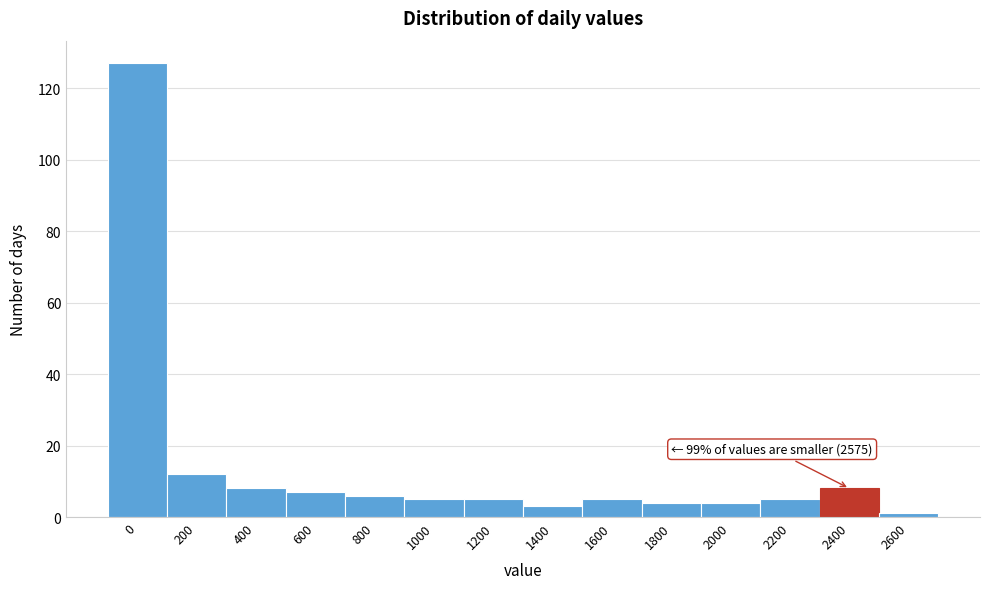

Reading left to right, extract all data points from this chart.

0=127	200=12	400=8	600=7	800=6	1000=5	1200=5	1400=3	1600=5	1800=4	2000=4	2200=5	2400=8	2600=1